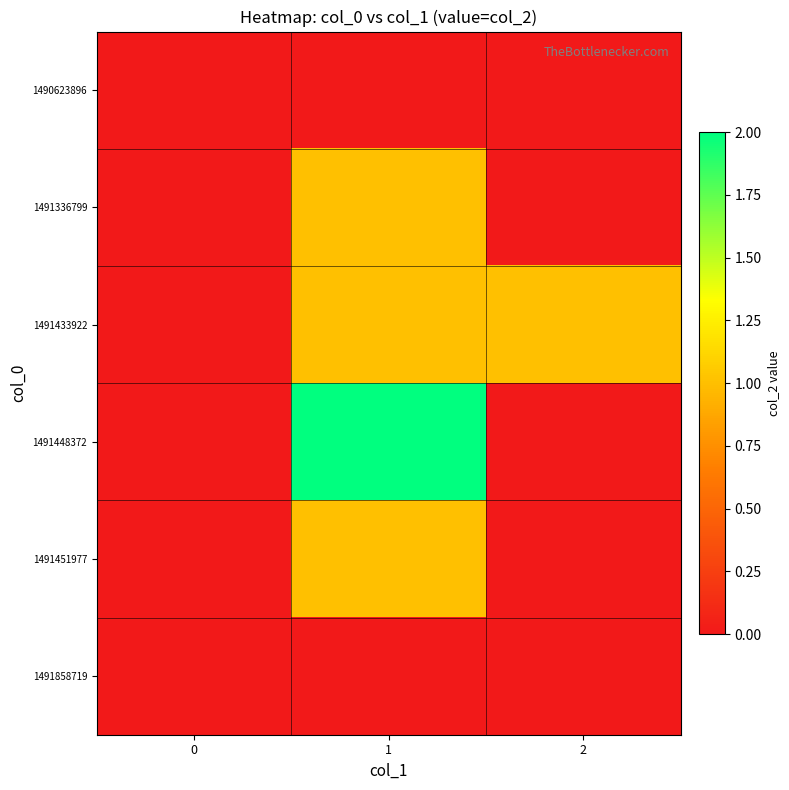

Which category has the highest value across all series?

1